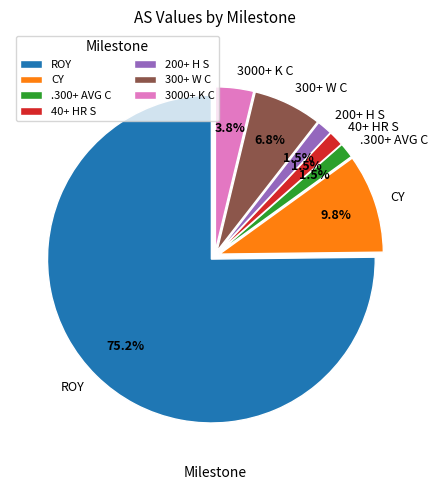

To the nearest percent, what is the difference between the 200+ H S and CY slice percentages?

8%